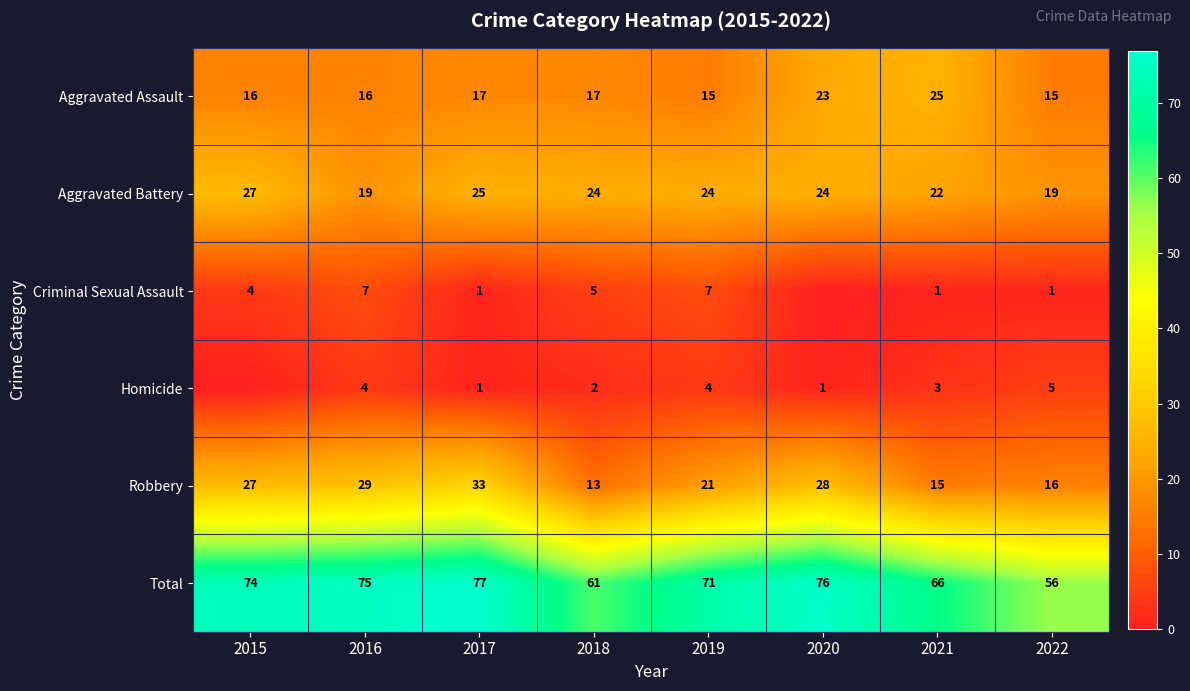

Rank the series at 2022 from highest to lowest value.

Total, Aggravated Battery, Robbery, Aggravated Assault, Homicide, Criminal Sexual Assault